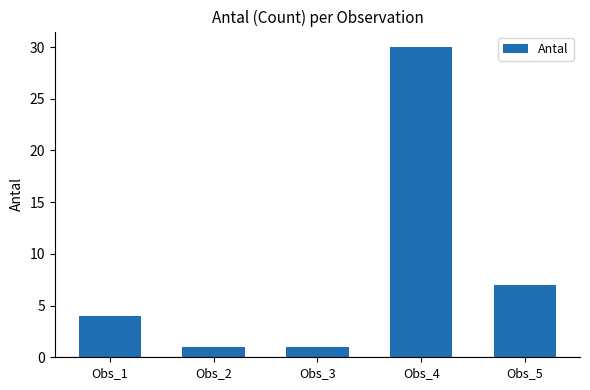

At which label is the value closest to 15?

Obs_5